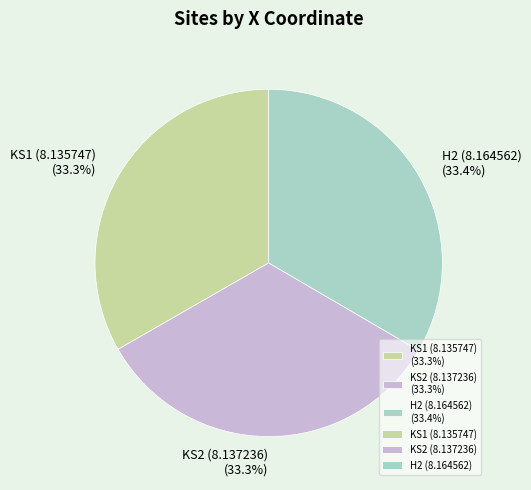

Count the number of slices in the pie.

3